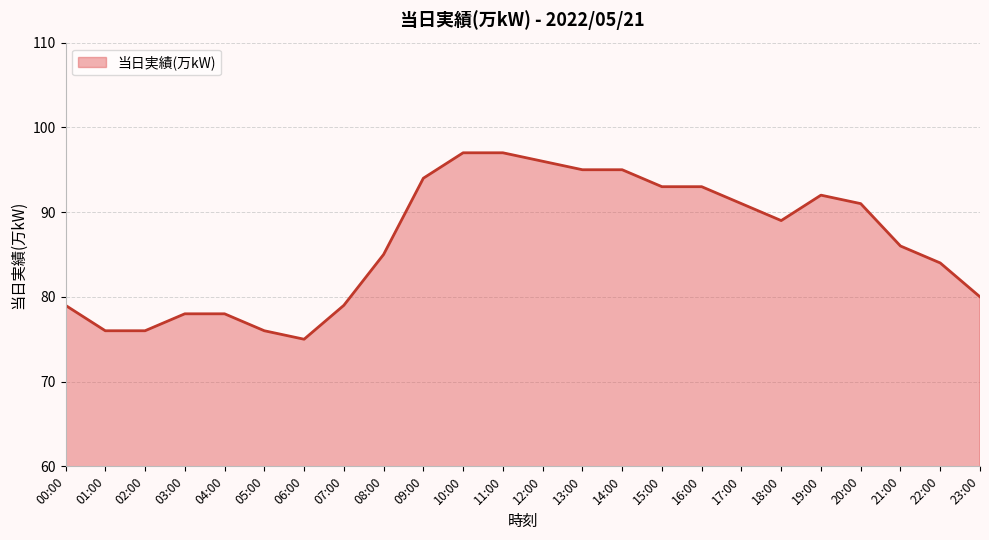

What is the value of the 13th point from the left?

96